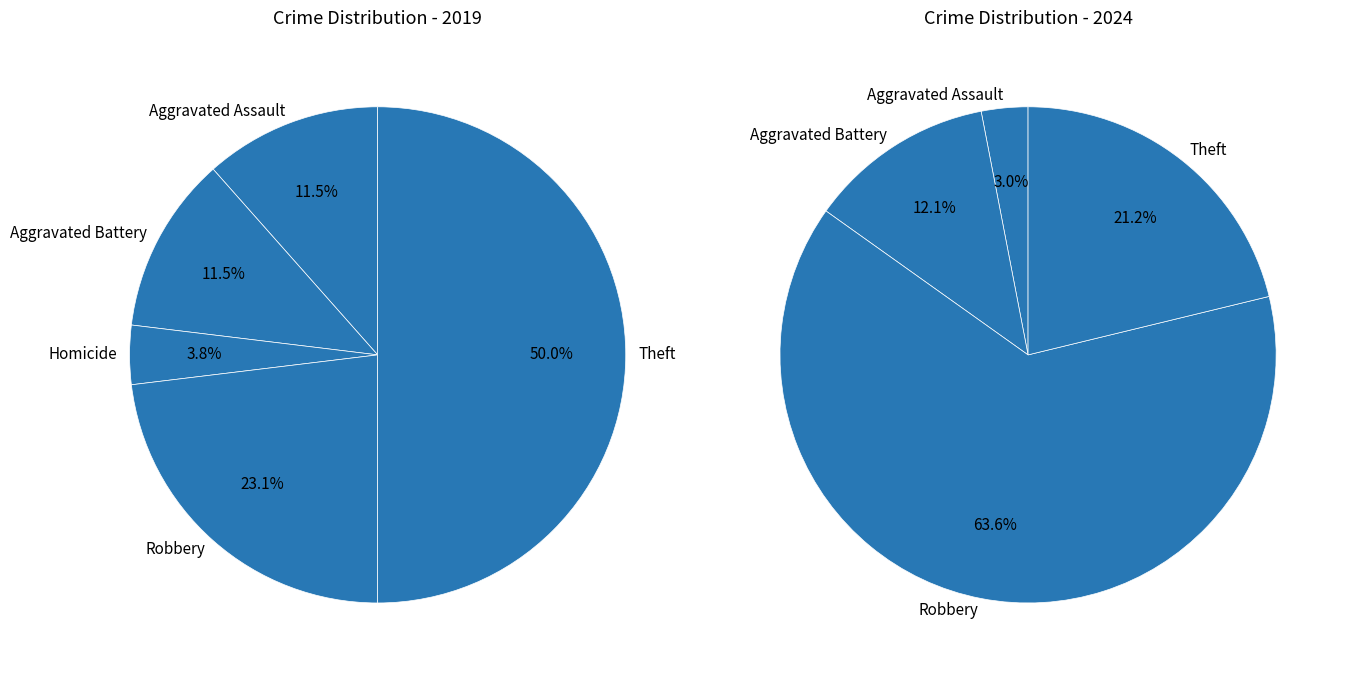

What is the largest slice in the pie chart?

Robbery